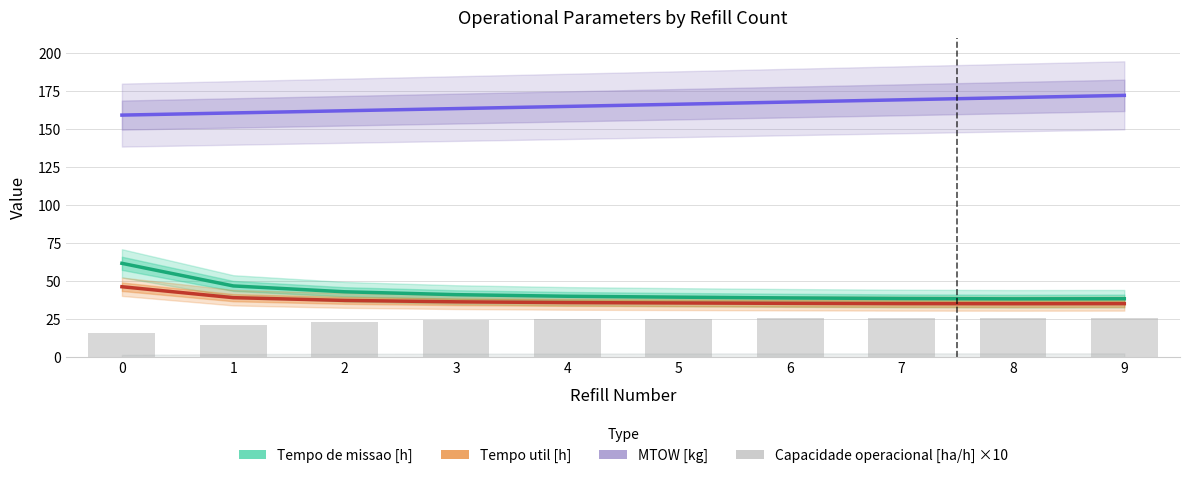

Are the bars grouped side by side (vs. stacked)?

Yes